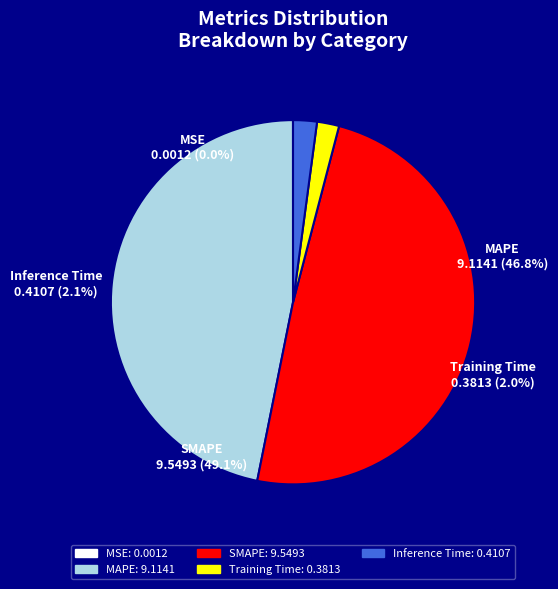

Does MSE account for over 50% of the chart?

No